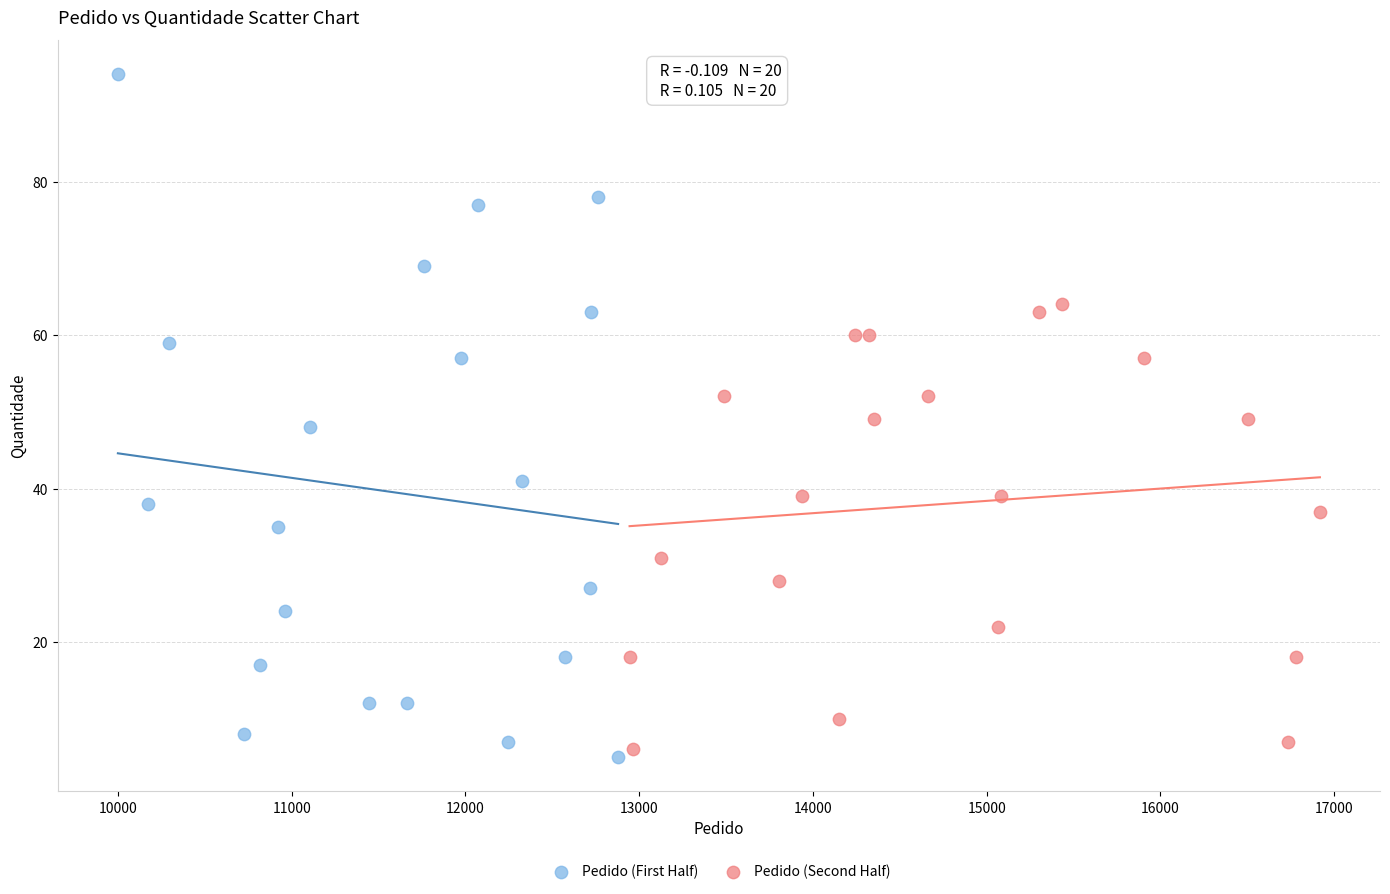

Which series contains the lowest Y value?

Pedido (First Half)